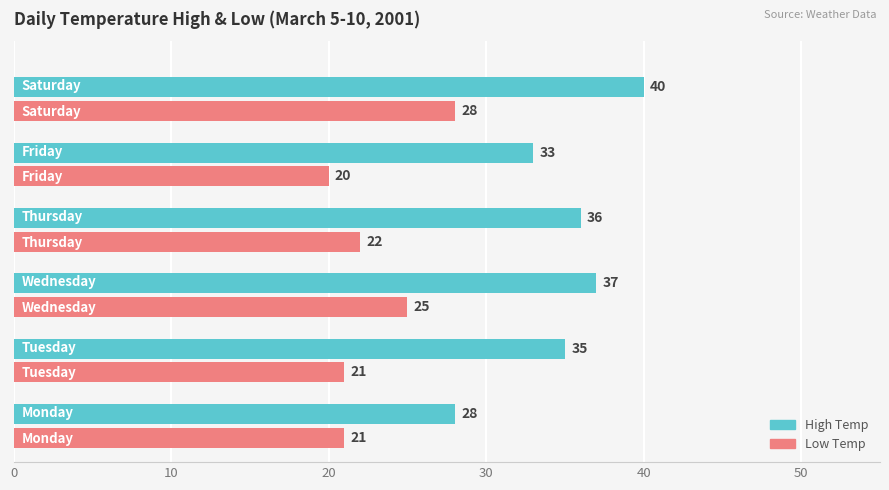

What is the smallest value displayed?

20